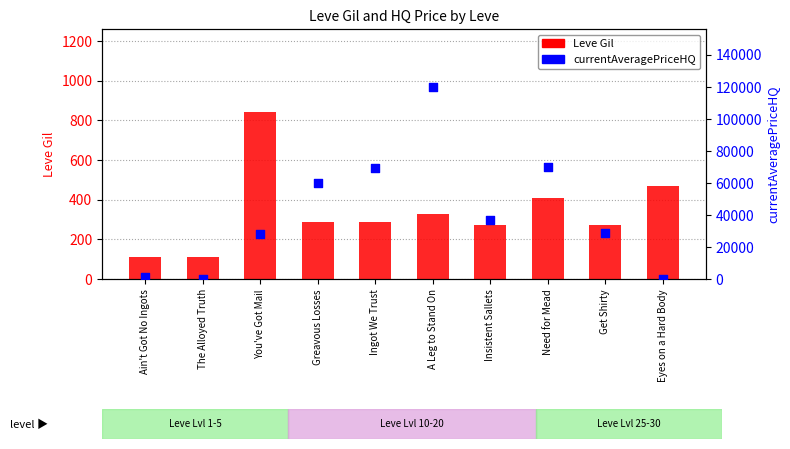

At which category is the sum across all series the highest?

A Leg to Stand On